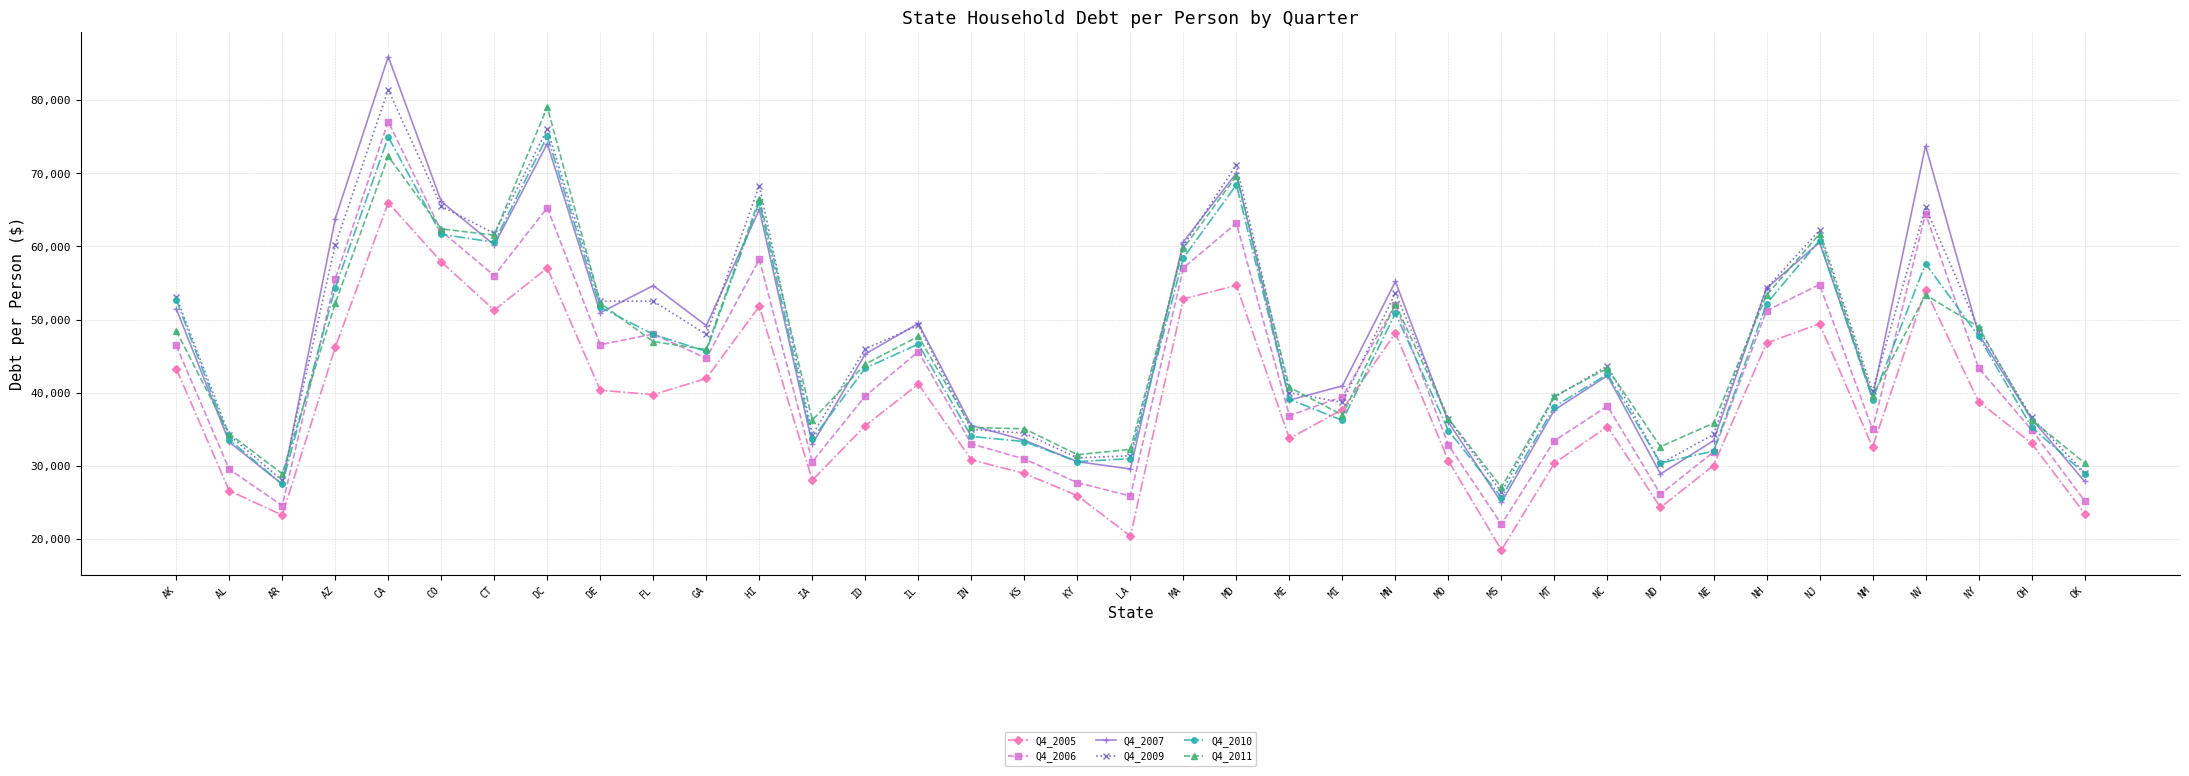

Which label corresponds to the smallest value in the chart?

MS